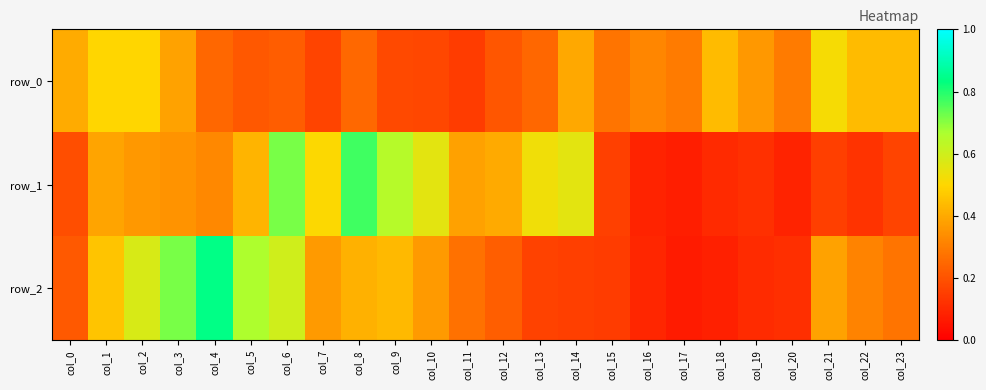

What is the total value across all series at col_22?

0.9